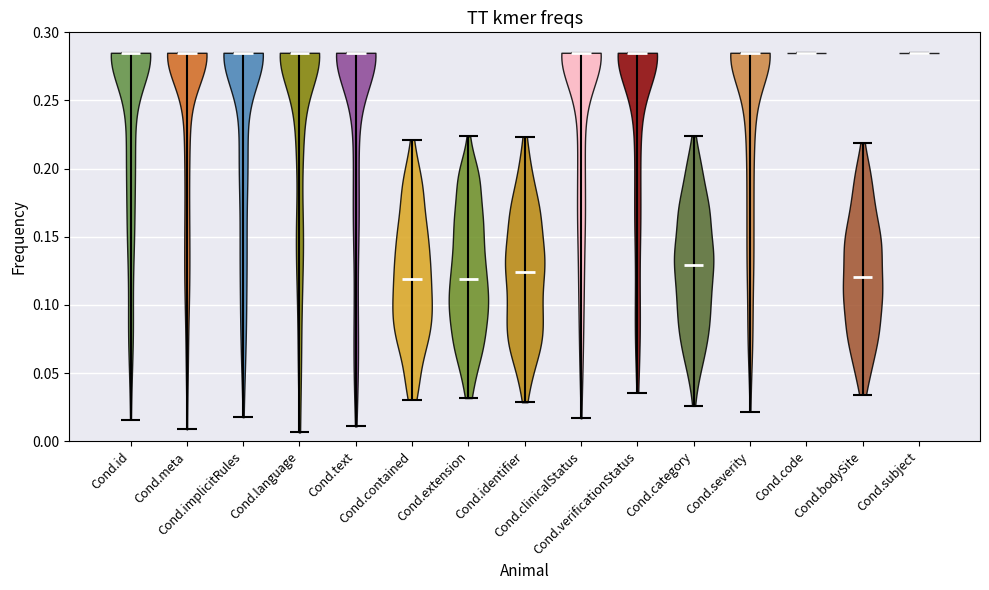

What is the lowest point the violin for Cond.clinicalStatus reaches on the y-axis? The values are not printed on the chart, so give them approximately, as read against the axis.

0.015